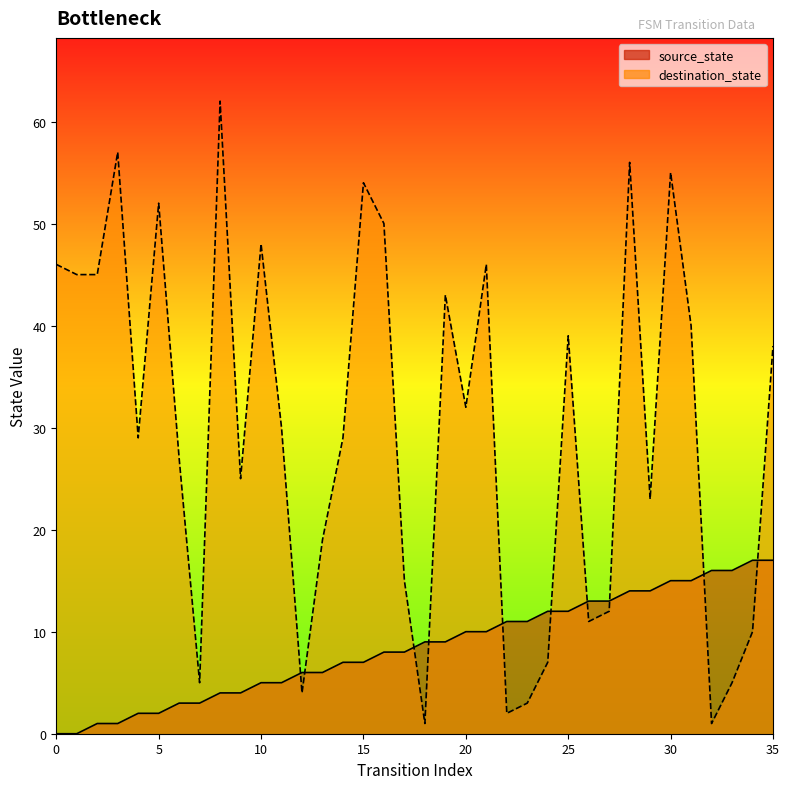

Does the chart have visible grid lines?

No